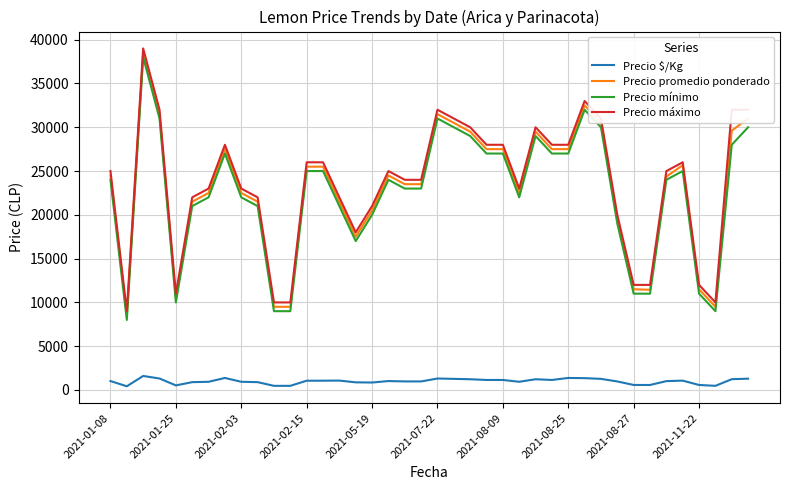

What is the maximum value for Precio promedio ponderado?

38500